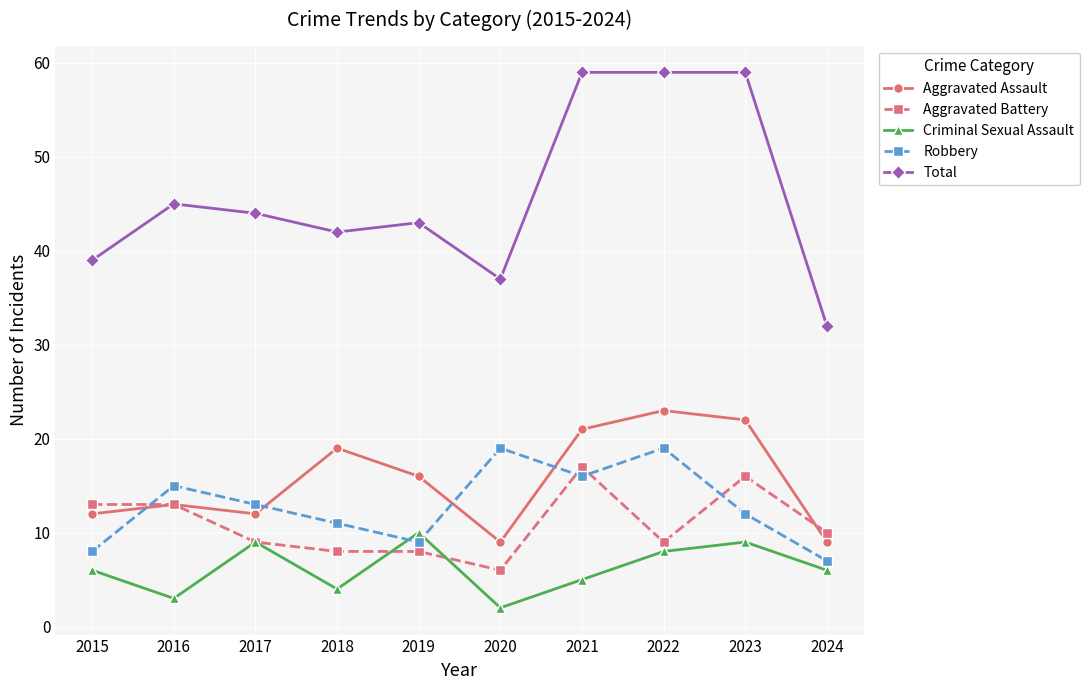

At how many categories does at least one series exceed 35?

9